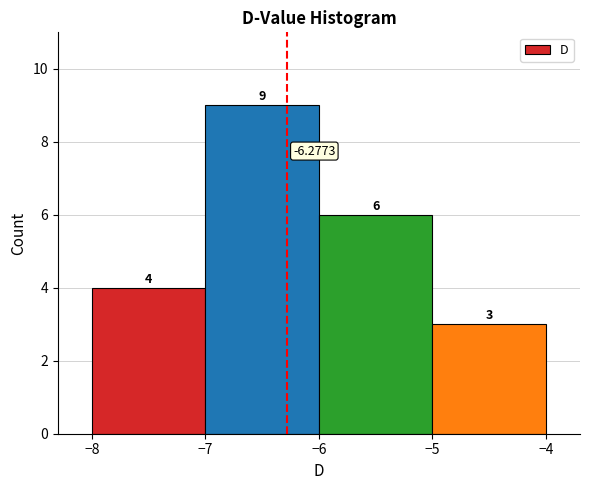

Reading left to right, transcribe this chart: for each bar, give the range it covers on the x-axis and its height.

-8 to -7: 4.0000
-7 to -6: 9.0000
-6 to -5: 6.0000
-5 to -4: 3.0000